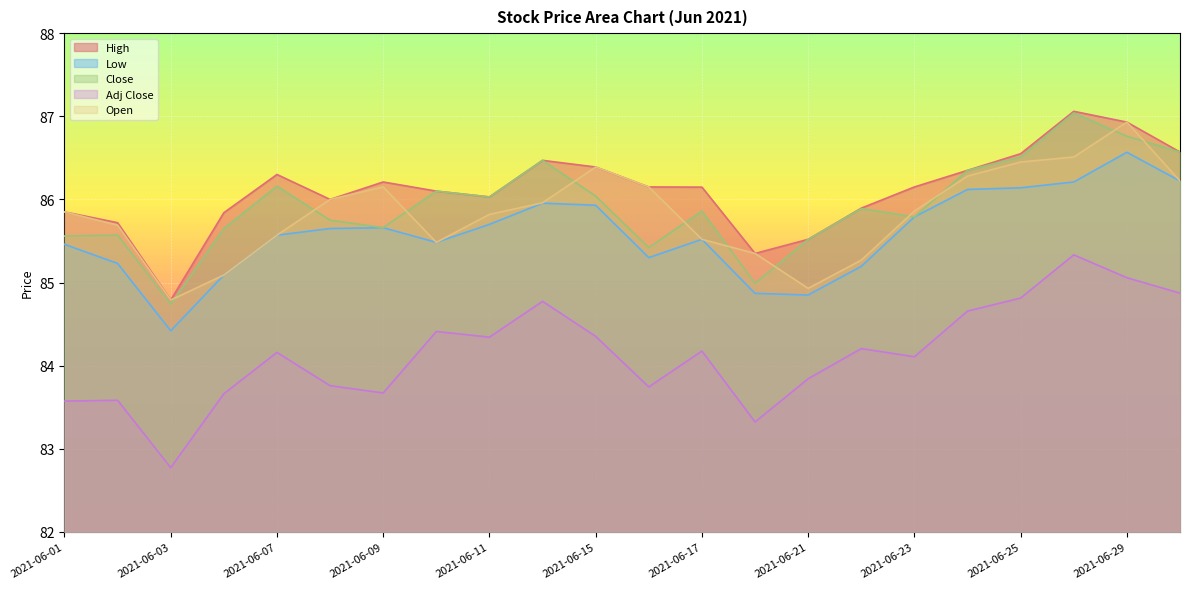

Reading left to right, list all the values displayed in this chart.

High: 85.8	85.7	84.8	85.8	86.3	86.0	86.2	86.1	86.0	86.5	86.4	86.2	86.1	85.3	85.5	85.9	86.2	86.3	86.5	87.1	86.9	86.6
Low: 85.5	85.2	84.4	85.1	85.6	85.7	85.7	85.5	85.7	86.0	85.9	85.3	85.5	84.9	84.8	85.2	85.8	86.1	86.1	86.2	86.6	86.2
Close: 85.6	85.6	84.7	85.7	86.2	85.8	85.7	86.1	86.0	86.5	86.0	85.4	85.9	85.0	85.5	85.9	85.8	86.3	86.5	87.0	86.8	86.6
Adj Close: 83.6	83.6	82.8	83.7	84.2	83.8	83.7	84.4	84.3	84.8	84.4	83.7	84.2	83.3	83.8	84.2	84.1	84.7	84.8	85.3	85.1	84.9
Open: 85.8	85.7	84.8	85.1	85.6	86.0	86.2	85.5	85.8	86.0	86.4	86.2	85.5	85.3	84.9	85.3	85.9	86.3	86.5	86.5	86.9	86.2